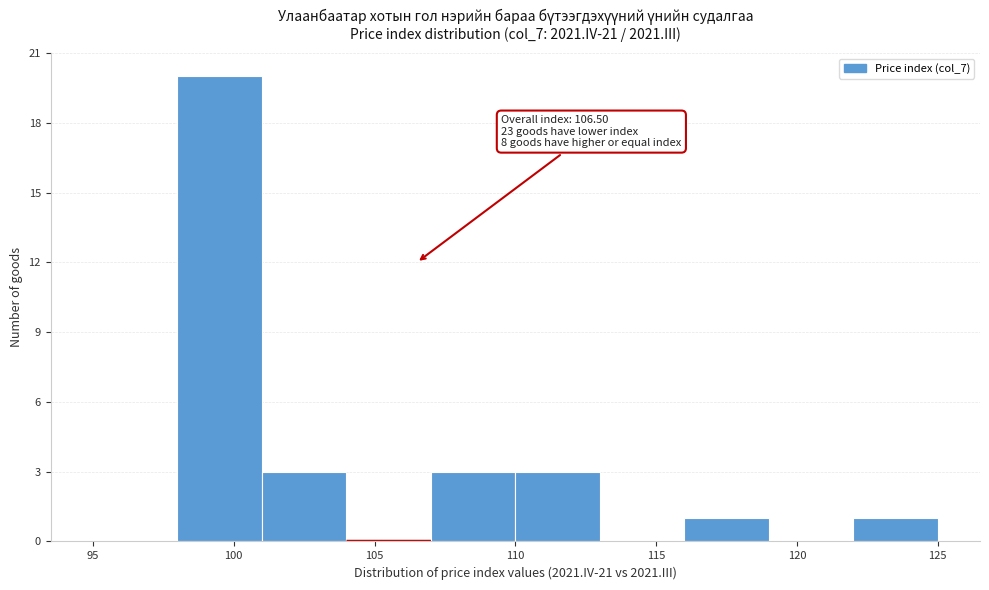

Over which range of the x-axis is the bar tallest?

98 to 101